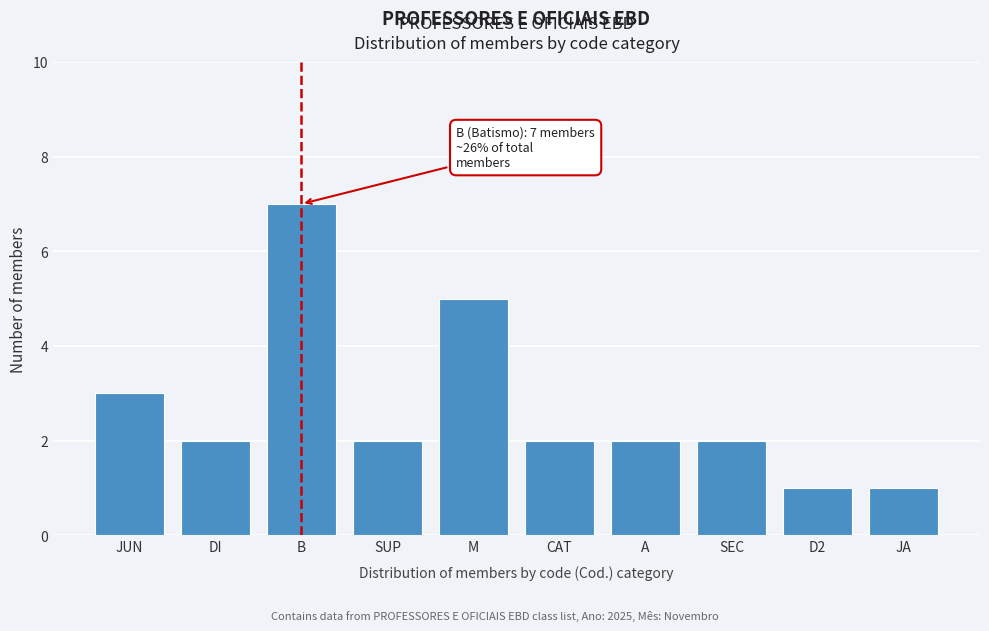

Reading right to left, extract all data points from this chart.

JA=1	D2=1	SEC=2	A=2	CAT=2	M=5	SUP=2	B=7	DI=2	JUN=3